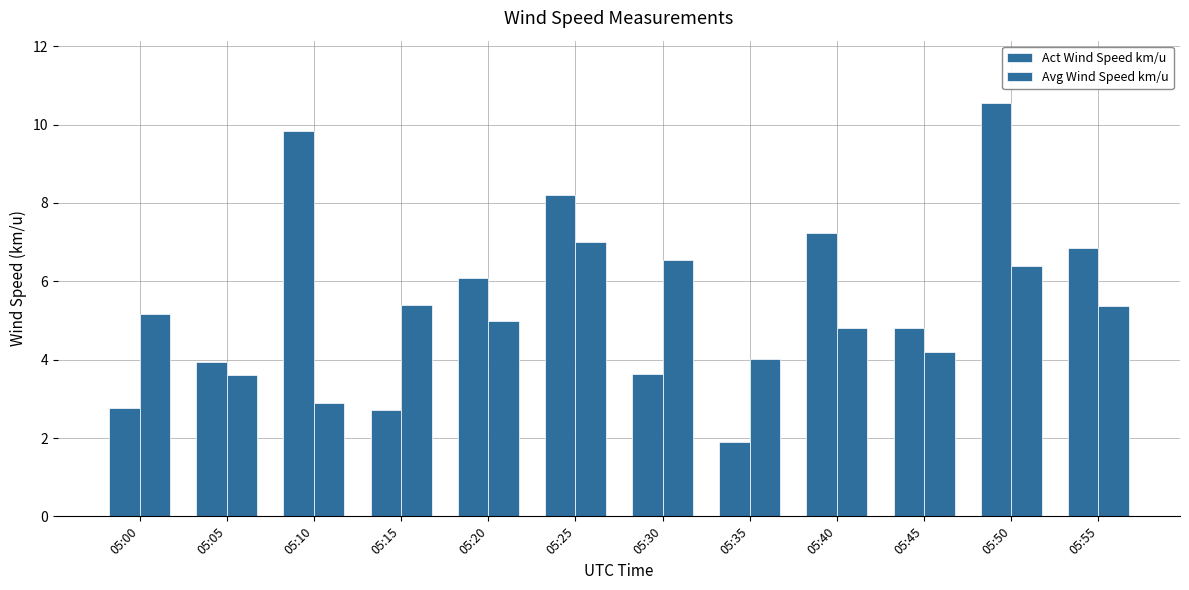

Reading left to right, what are all the values shown in this chart?

Act Wind Speed km/u: 2.8	3.9	9.8	2.7	6.1	8.2	3.6	1.9	7.2	4.8	10.6	6.8
Avg Wind Speed km/u: 5.2	3.6	2.9	5.4	5.0	7.0	6.6	4.0	4.8	4.2	6.4	5.4